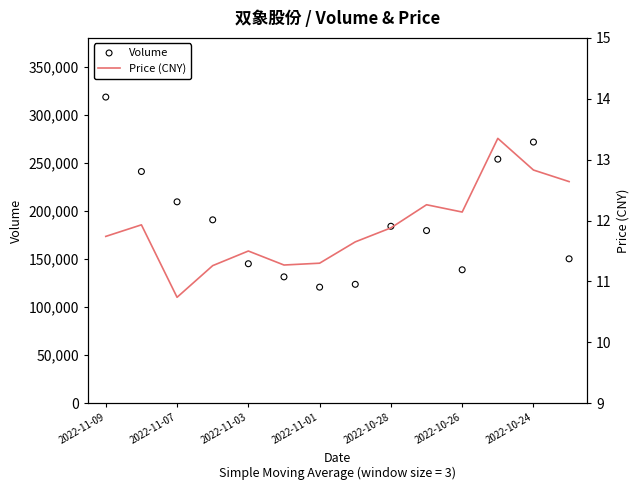

Which series contains the highest Y value?

Volume